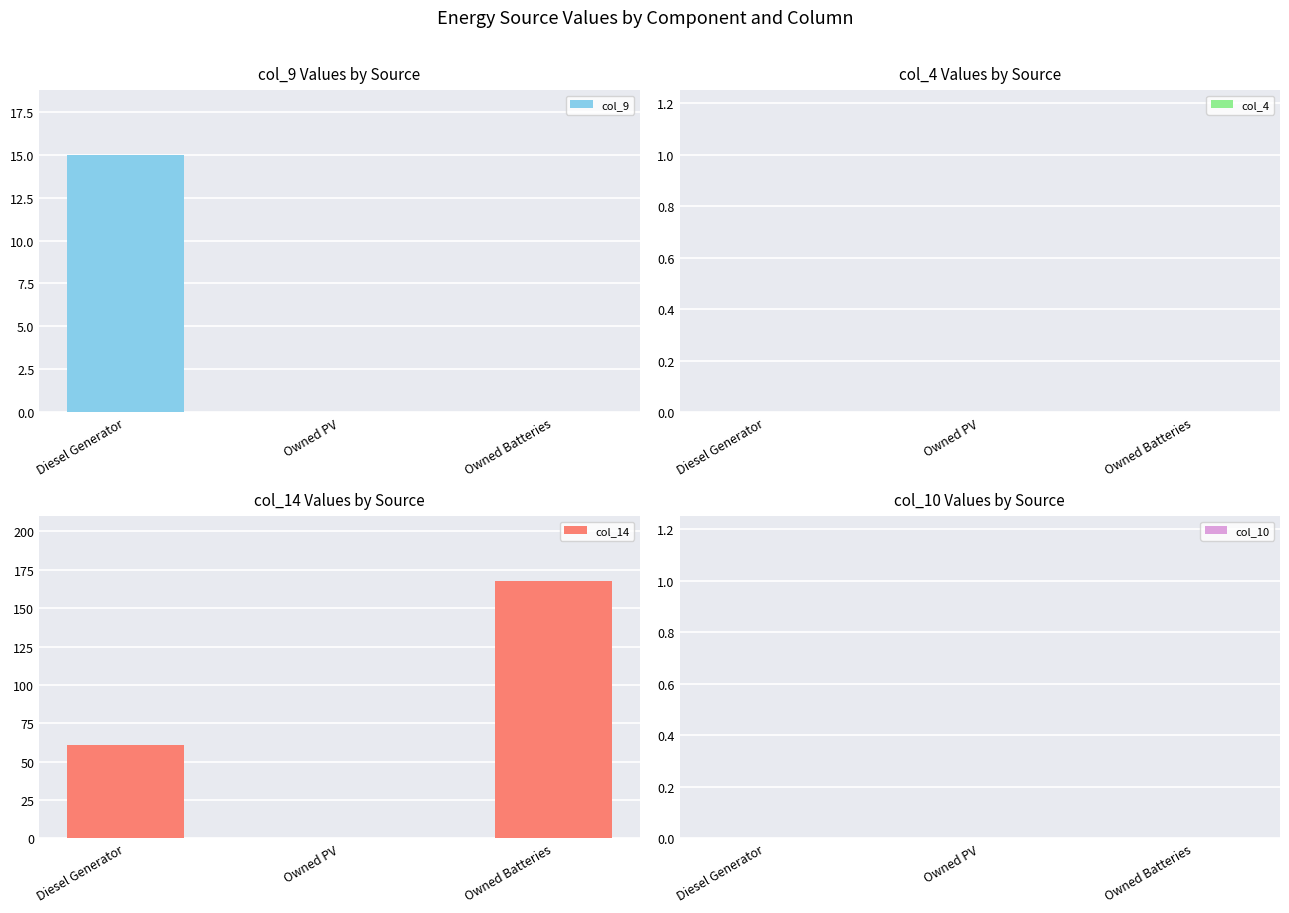

What are all the series names shown in the legend?

col_9, col_4, col_14, col_10